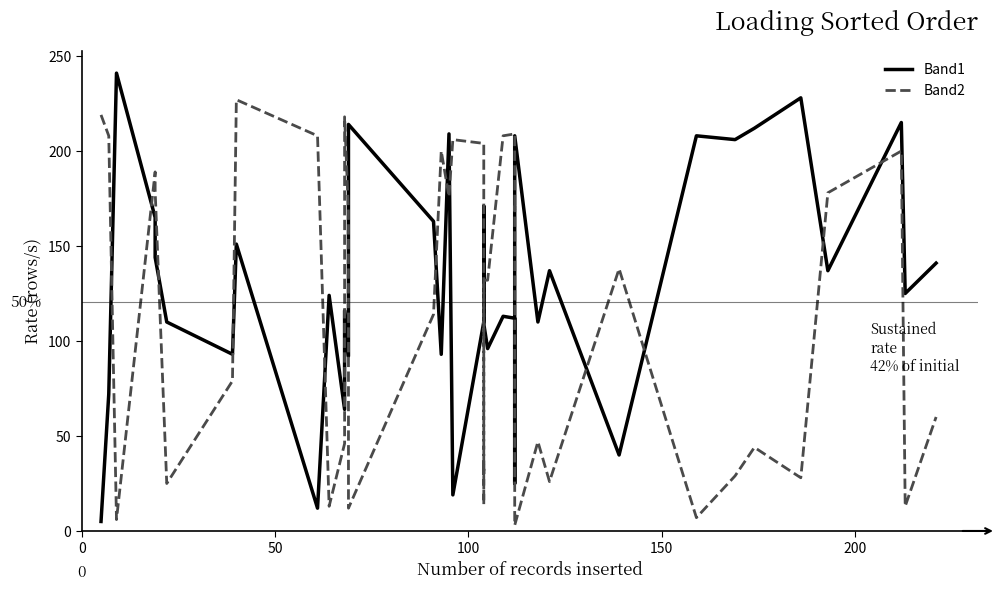

Is it true that Band1 equals 223 at 150?

False